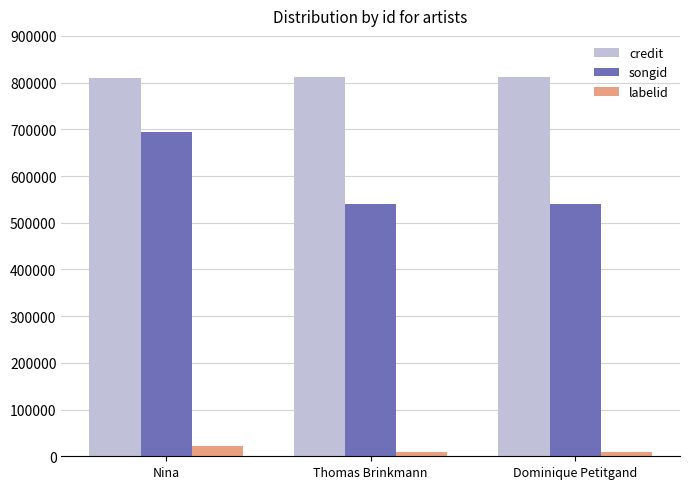

At Nina, list the series in order from largest to smallest.

credit, songid, labelid